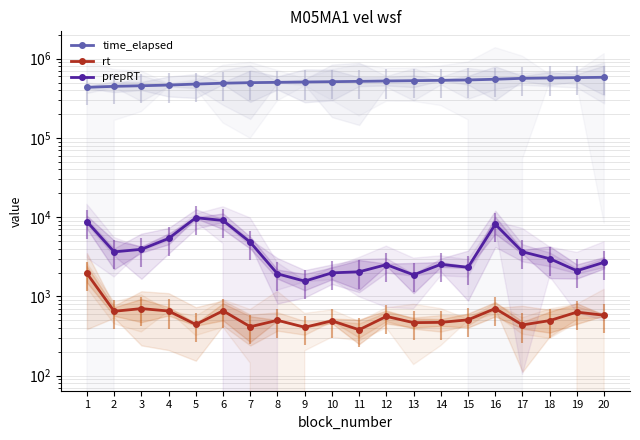

What is the sum of all time_elapsed values?

10295080